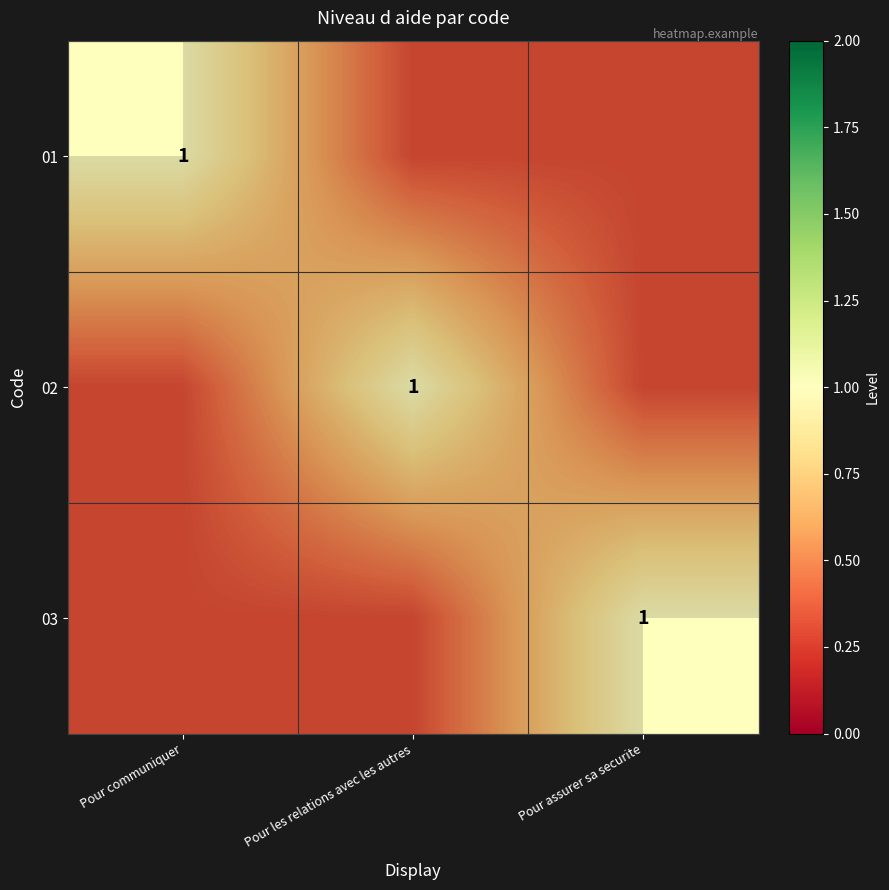

Is it true that 02 equals 0.3 at Pour communiquer?

True